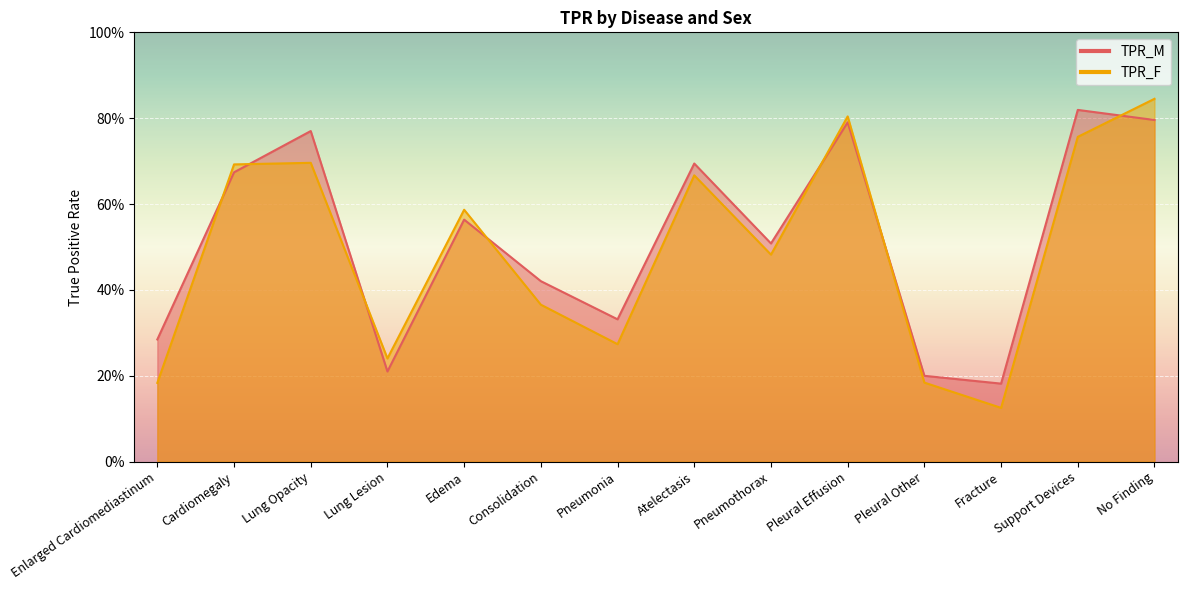

Does the chart display data point markers on the line(s)?

No